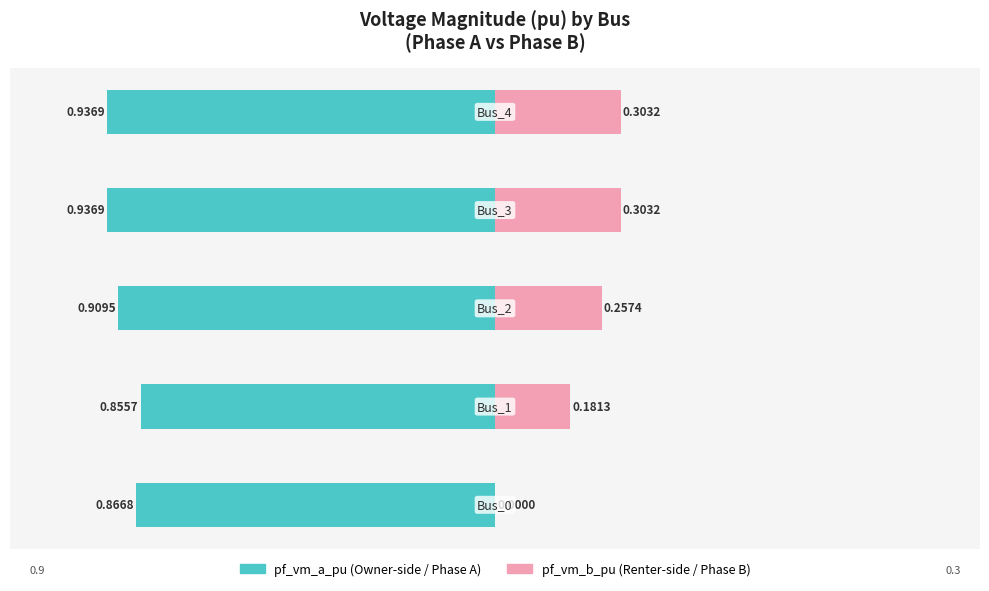

At which label does pf_vm_b_pu reach its peak?

3